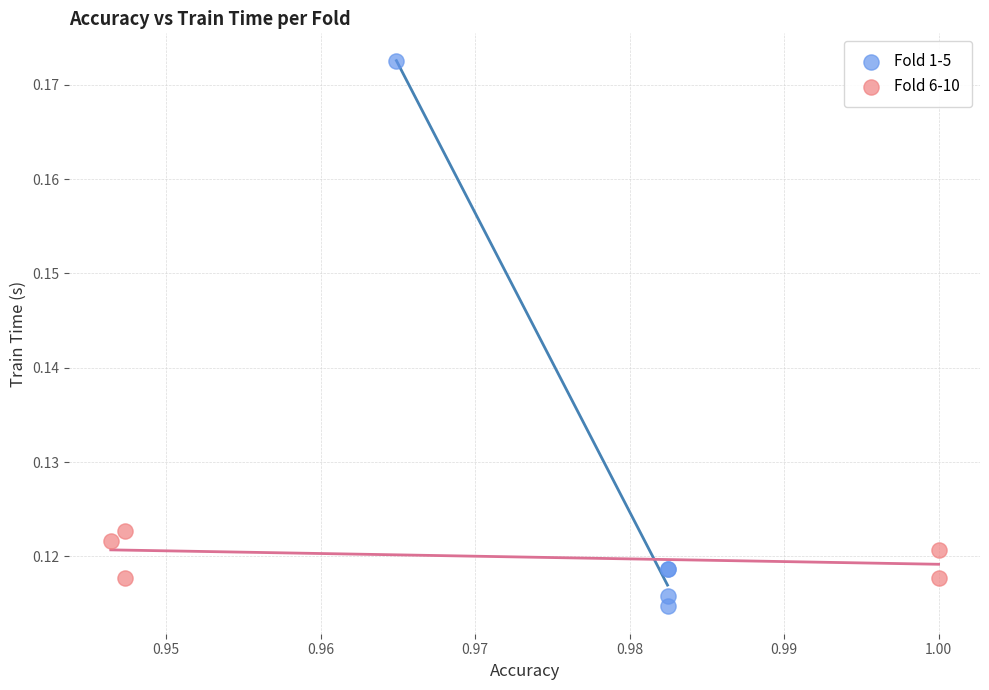

Which series contains the highest Y value?

Fold 1-5